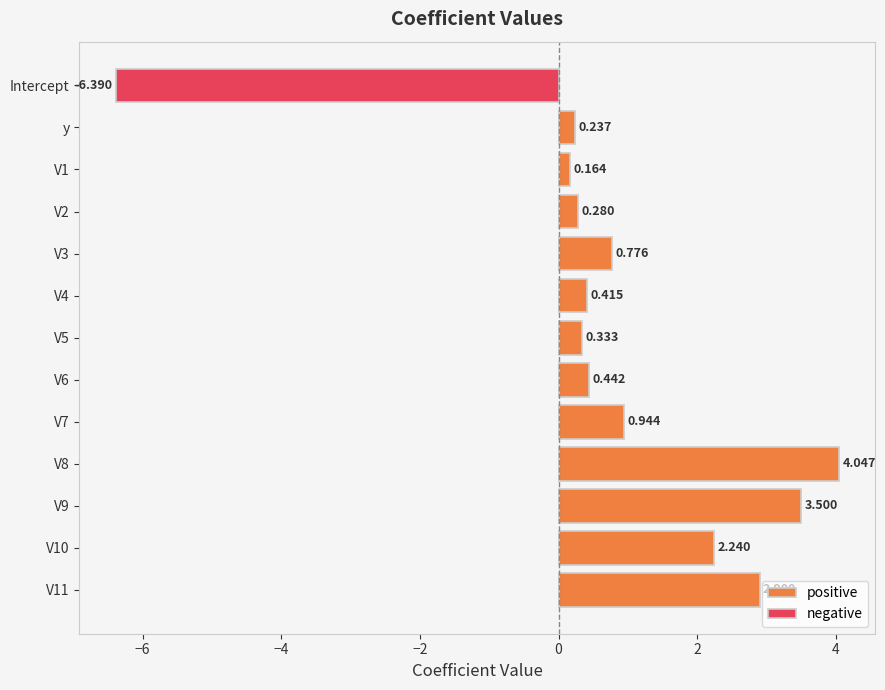

Between V1 and V2, which is larger?

V2